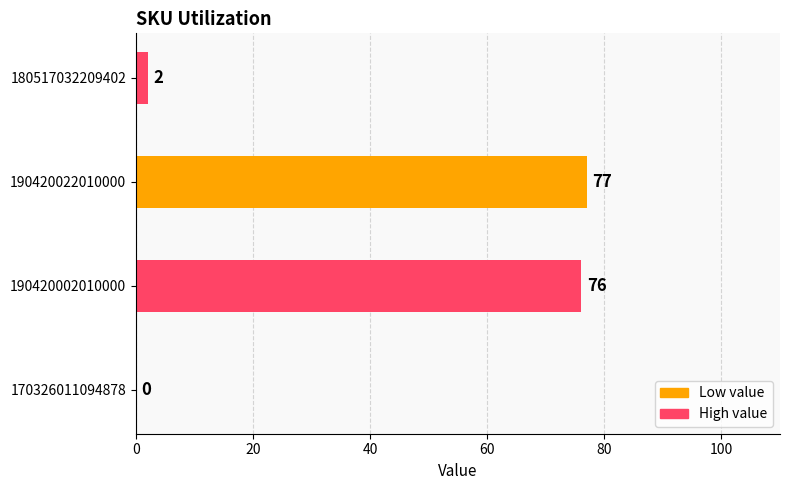

Are the bars grouped side by side (vs. stacked)?

No